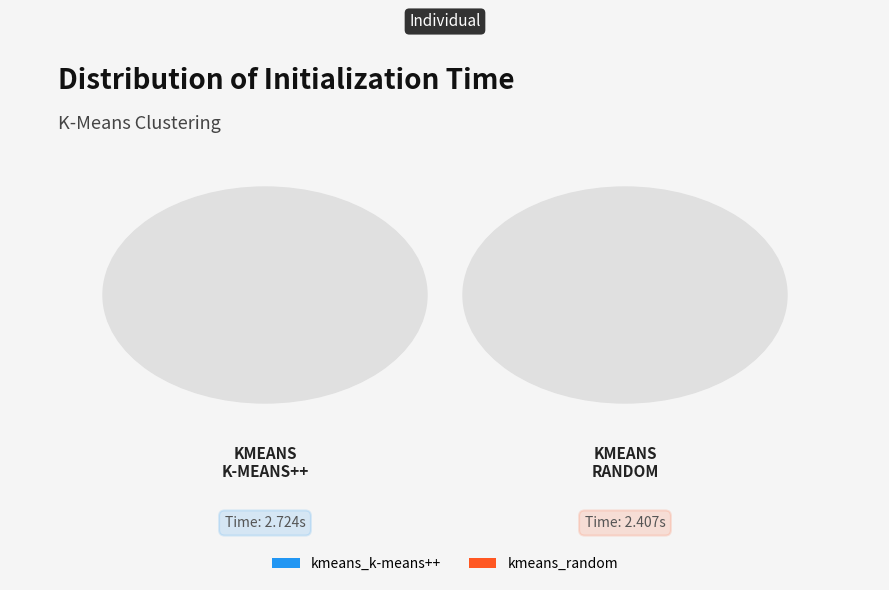

To the nearest percent, what portion does kmeans_k-means++ represent?

53%